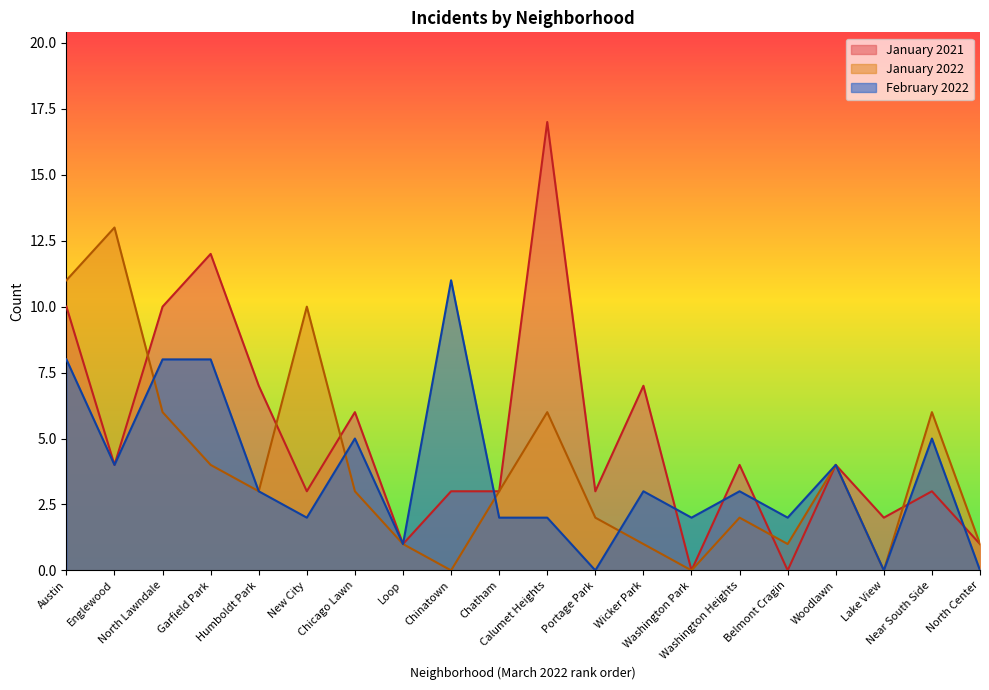

What is the sum of all January 2021 values?

100